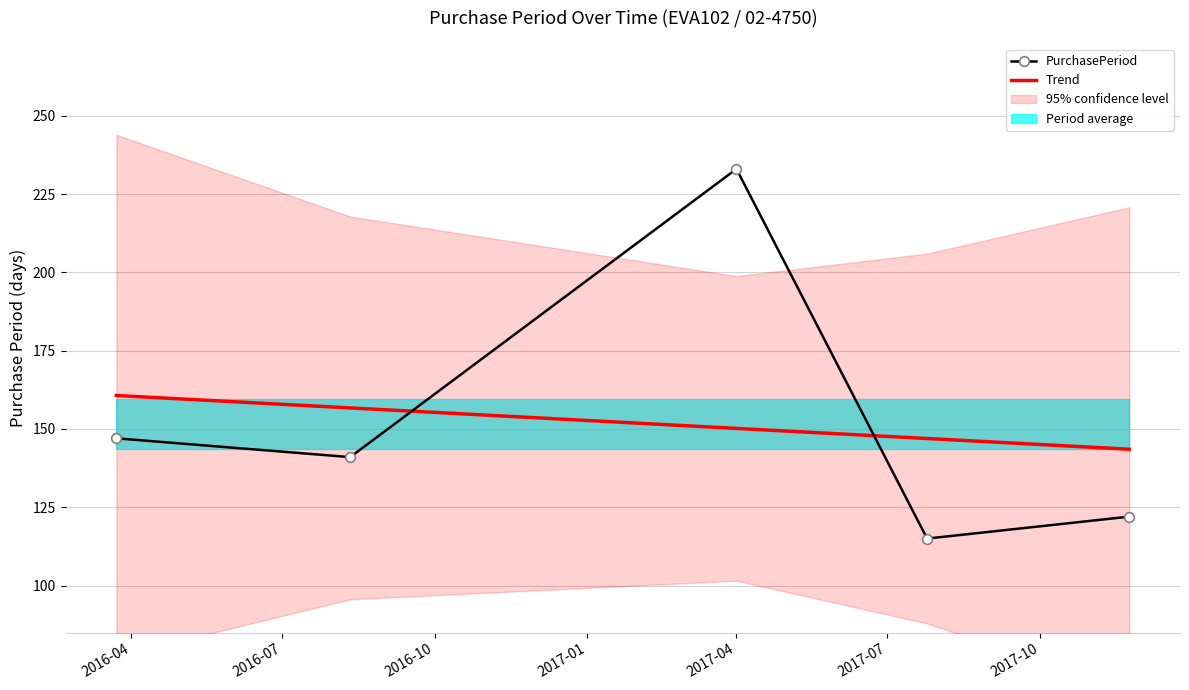

True or false: Trend and PurchasePeriod cross at least once.

True